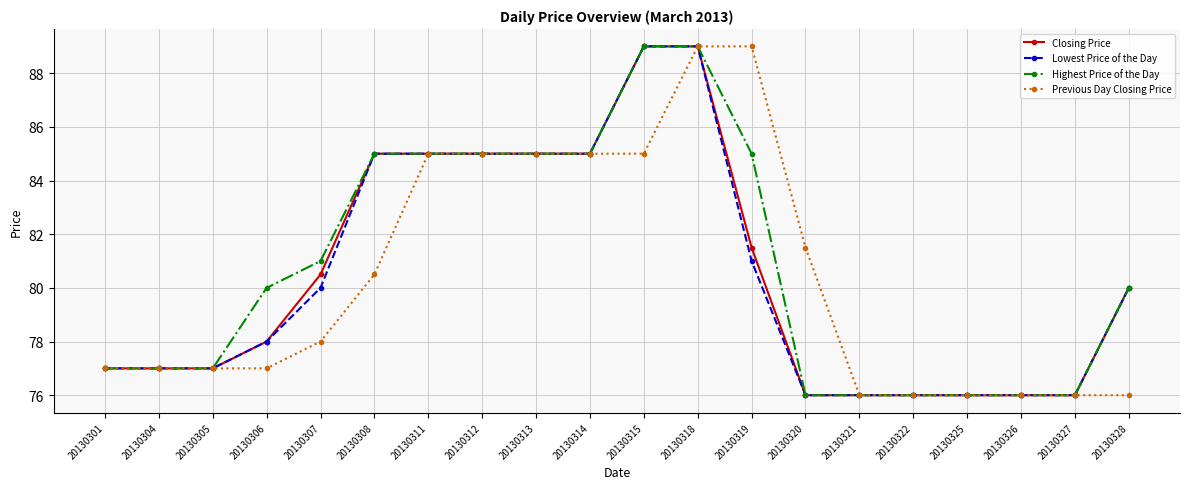

True or false: Previous Day Closing Price has a value of 53.9 at 20130313.

False